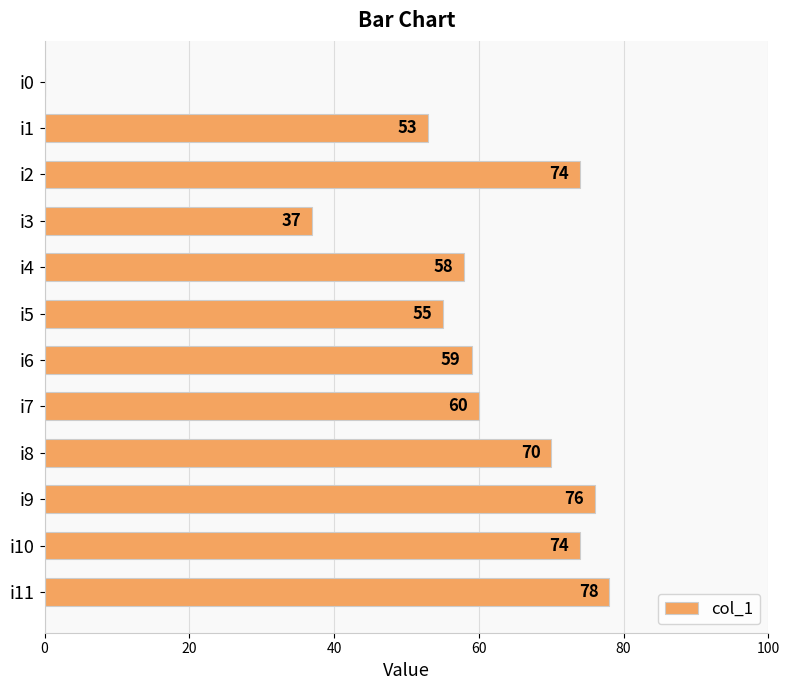

What is the sum of the values at i7 and i10?

134